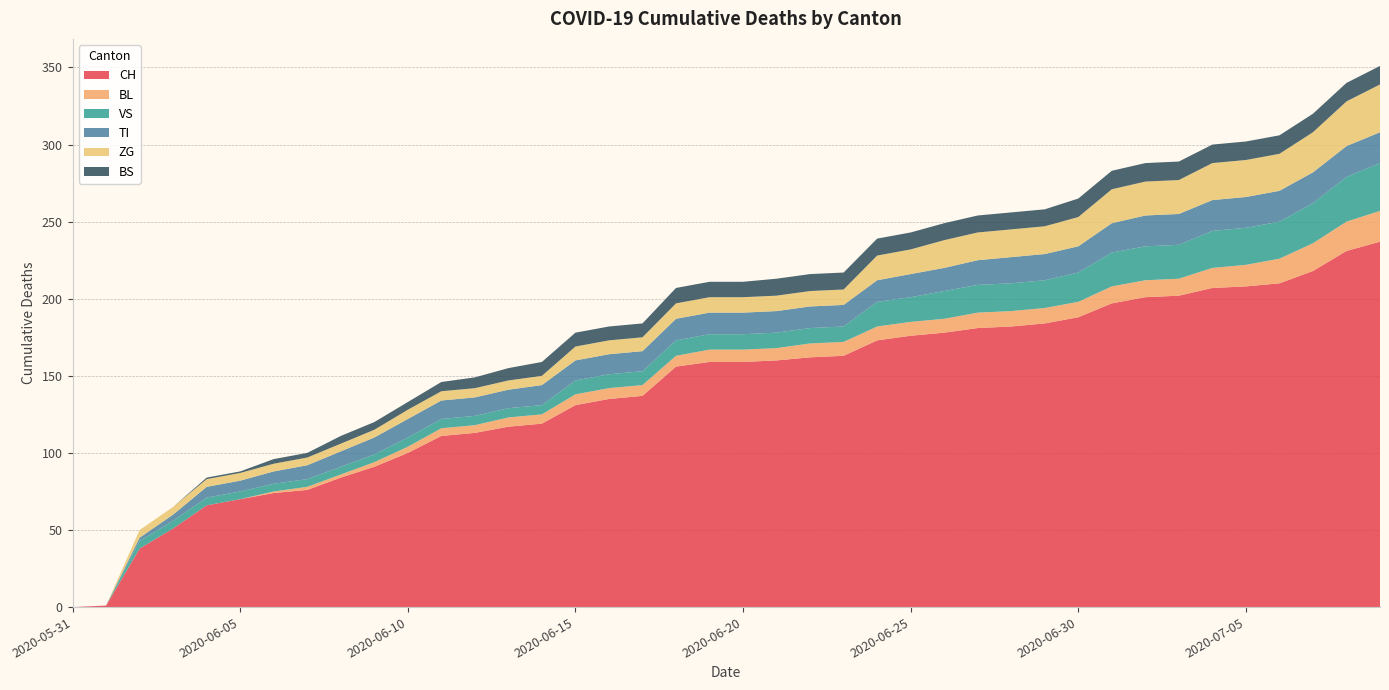

Reading left to right, extract all data points from this chart.

CH: 0	1	38	51	66	70	74	76	84	91	100	111	113	117	119	131	135	137	156	159	159	160	162	163	173	176	178	181	182	184	188	197	201	202	207	208	210	218	231	237
BL: 0	0	0	0	0	0	1	2	2	3	4	5	5	6	6	7	7	7	7	8	8	8	9	9	9	9	9	10	10	10	10	11	11	11	13	14	16	18	19	20
VS: 0	0	5	5	5	5	5	5	5	5	6	6	6	6	6	9	9	9	10	10	10	10	10	10	16	16	18	18	18	18	19	22	22	22	24	24	24	26	29	31
TI: 0	0	2	4	7	7	8	9	10	11	12	12	12	12	13	13	13	13	14	14	14	14	14	14	14	15	15	16	17	17	17	19	20	20	20	20	20	20	20	20
ZG: 0	0	5	5	5	5	5	5	5	5	6	6	6	6	6	9	9	9	10	10	10	10	10	10	16	16	18	18	18	18	19	22	22	22	24	24	24	26	29	31
BS: 0	0	0	0	1	1	3	3	5	5	5	6	7	8	9	9	9	9	10	10	10	11	11	11	11	11	11	11	11	11	12	12	12	12	12	12	12	12	12	12